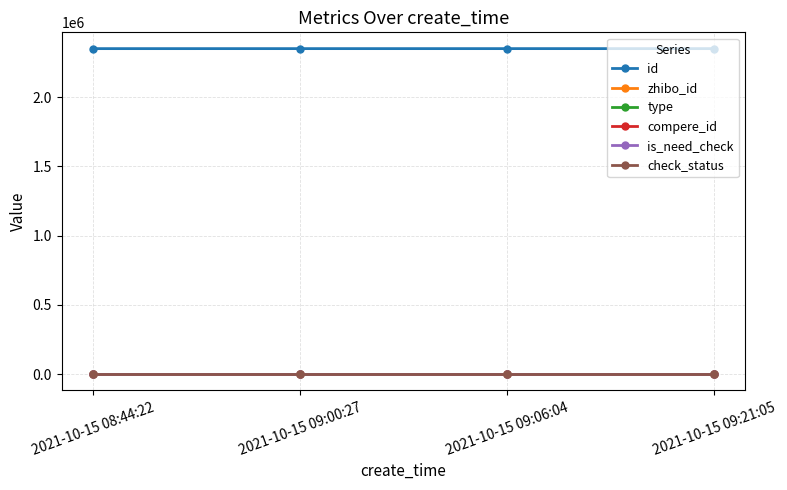

What is the total value across all series at 2021-10-15 09:00:27?

2349436